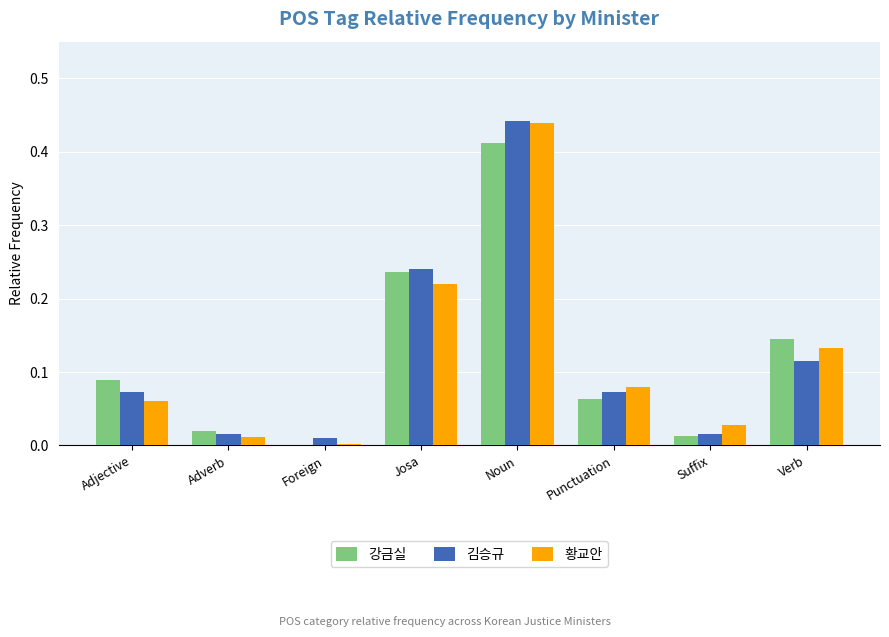

How many data points does each series have?

8